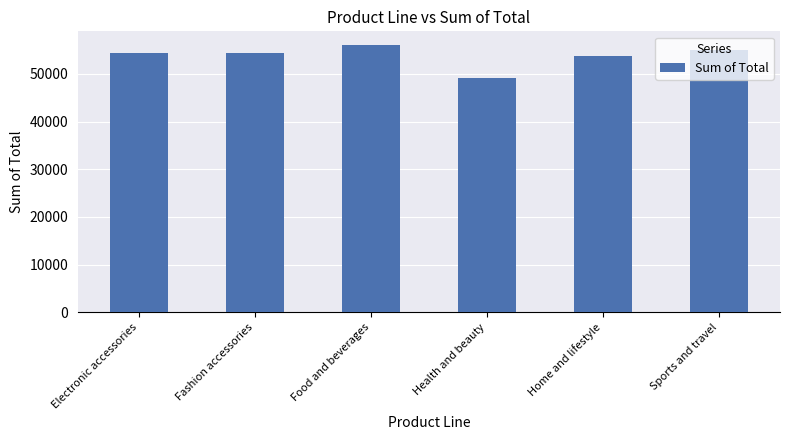

What is the greatest value displayed?

56144.8